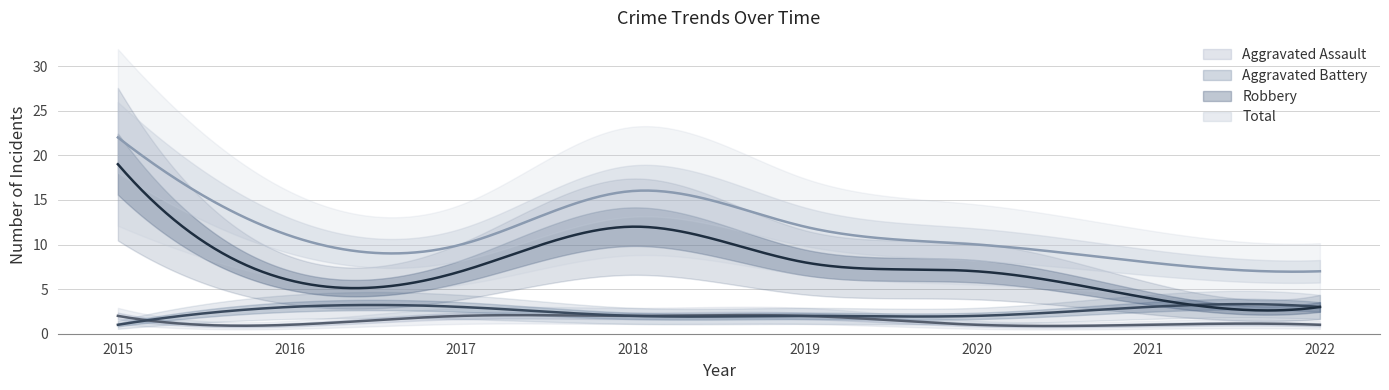

True or false: Aggravated Battery has a value of 2 at 2018.

True